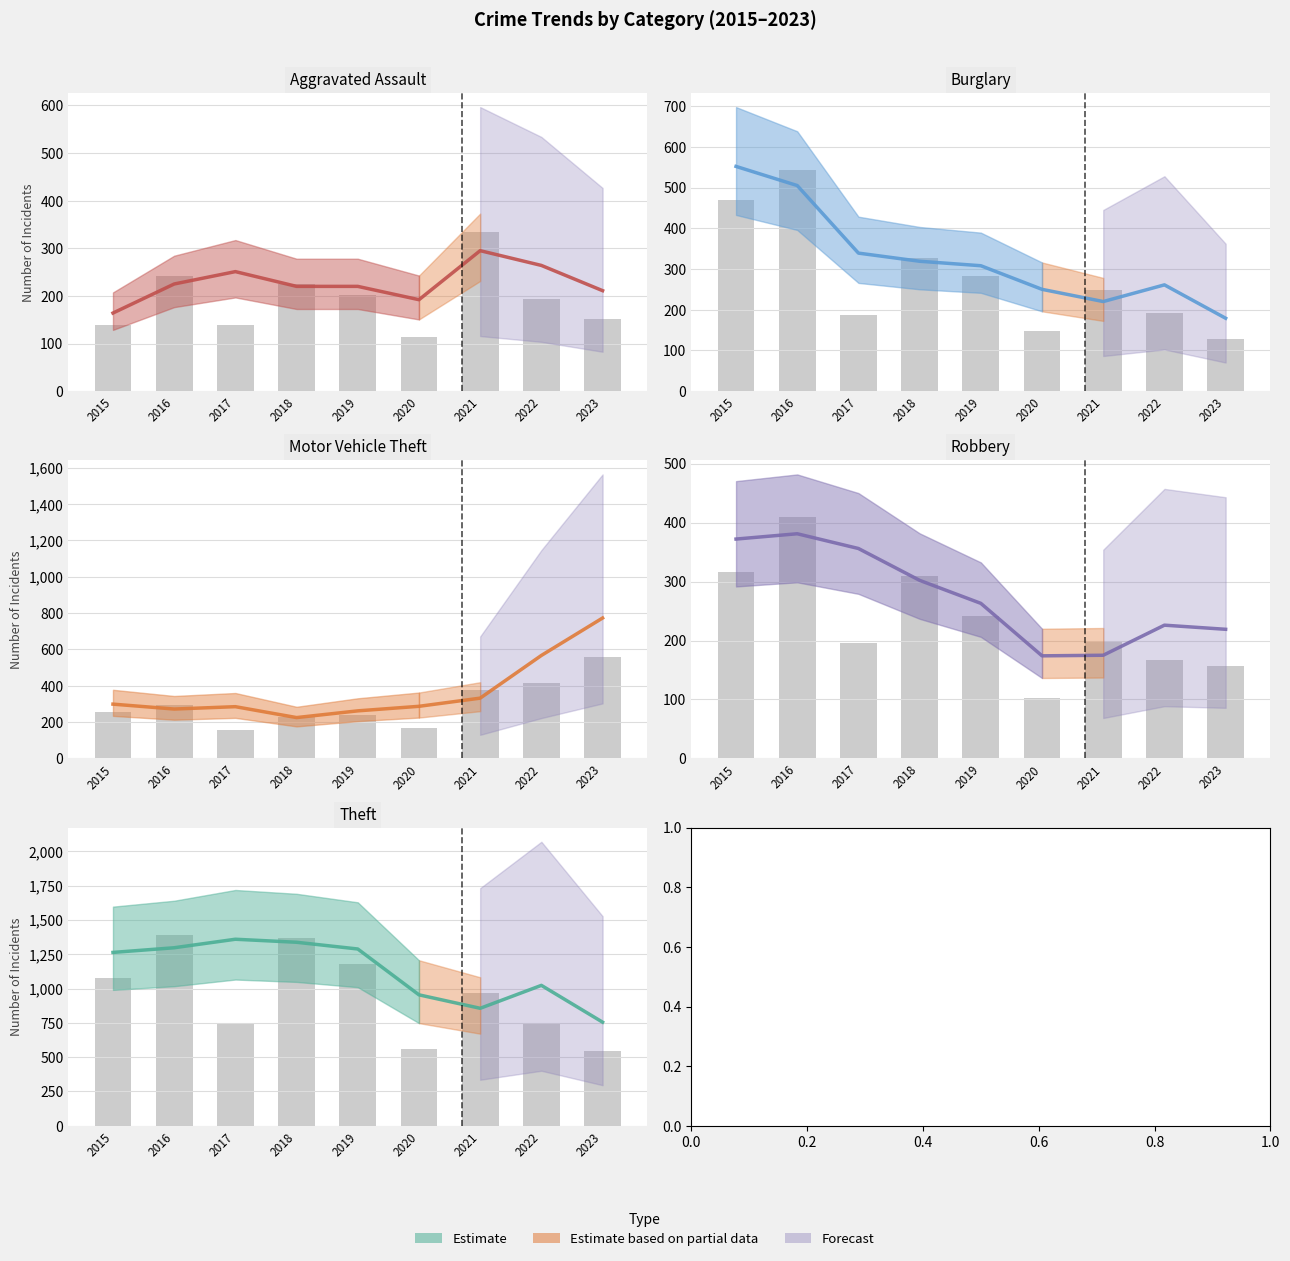

The value of Robbery at 2019 is 263. True or false?

True